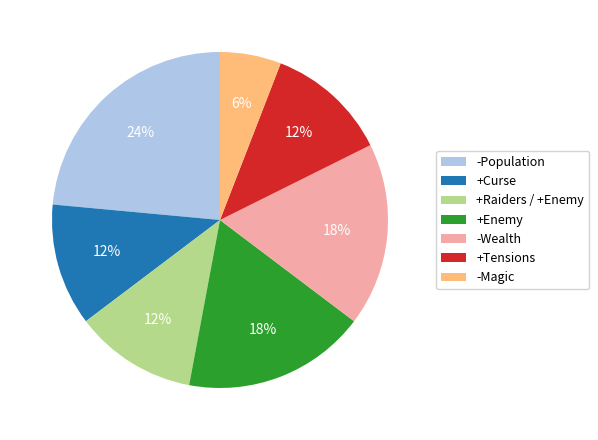

Is it true that +Raiders / +Enemy is 12% of the pie?

True